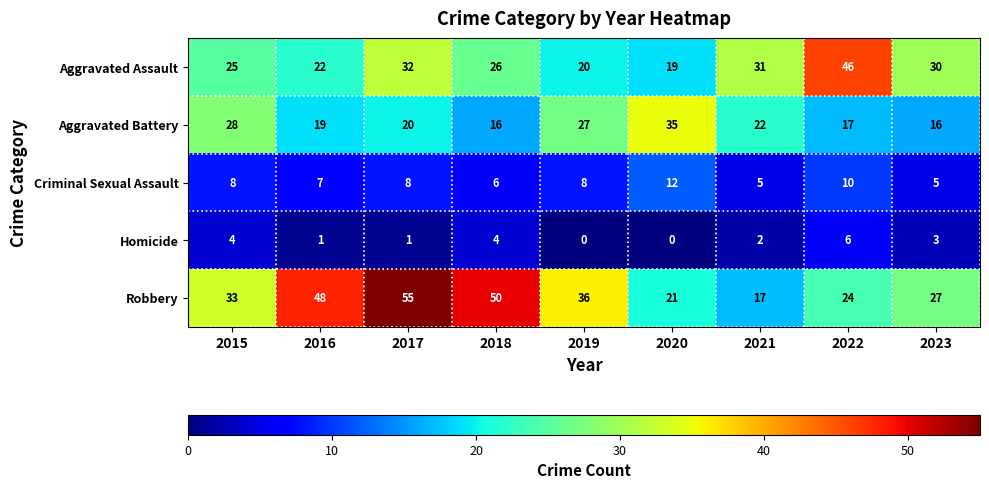

What is the difference between the highest and lowest values at 2016?

47